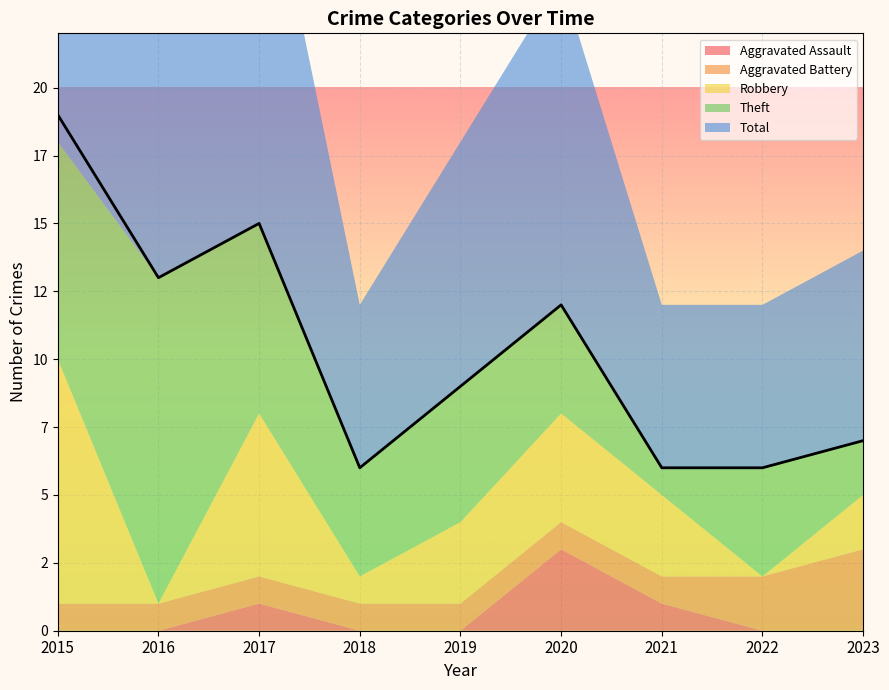

At 2017, list the series in order from smallest to largest.

Aggravated Assault, Aggravated Battery, Robbery, Theft, Total